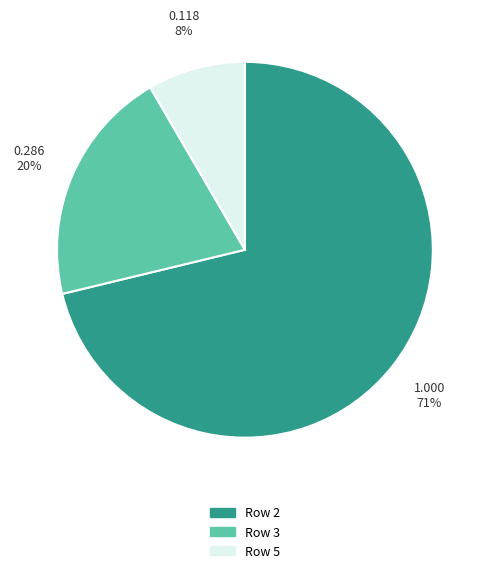

How many slices are in this pie chart?

3